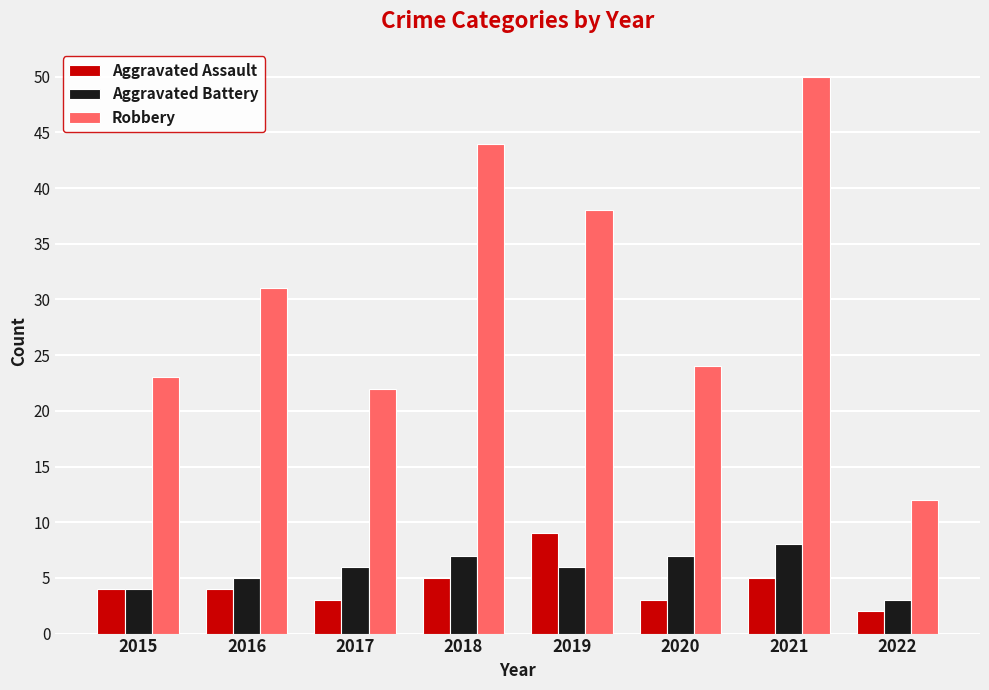

Count the number of data series in this chart.

3